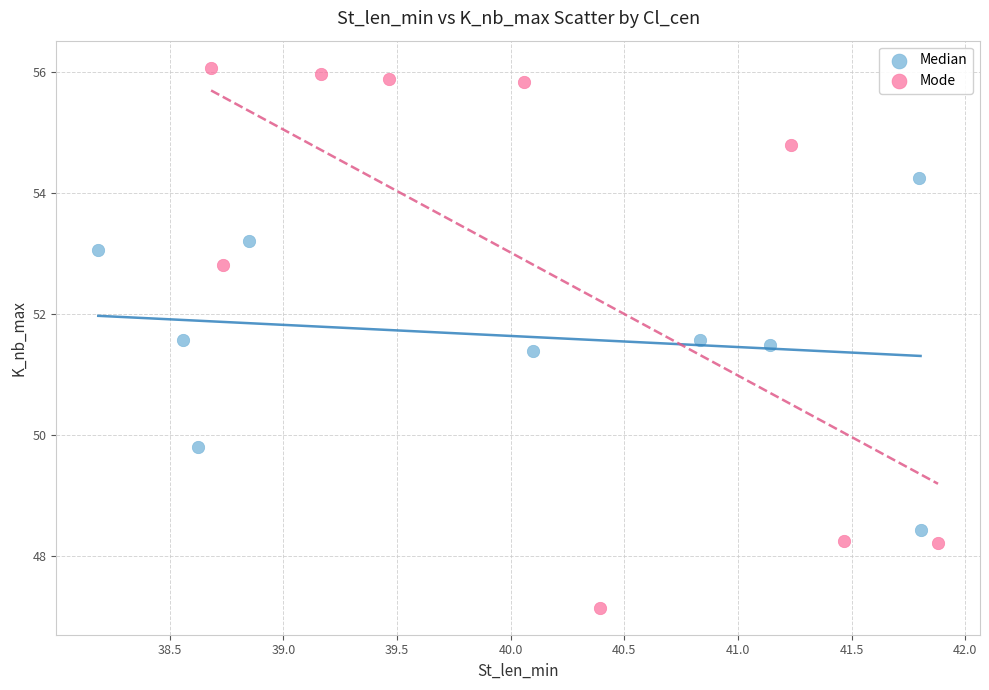

What are all the series names shown in the legend?

Median, Mode